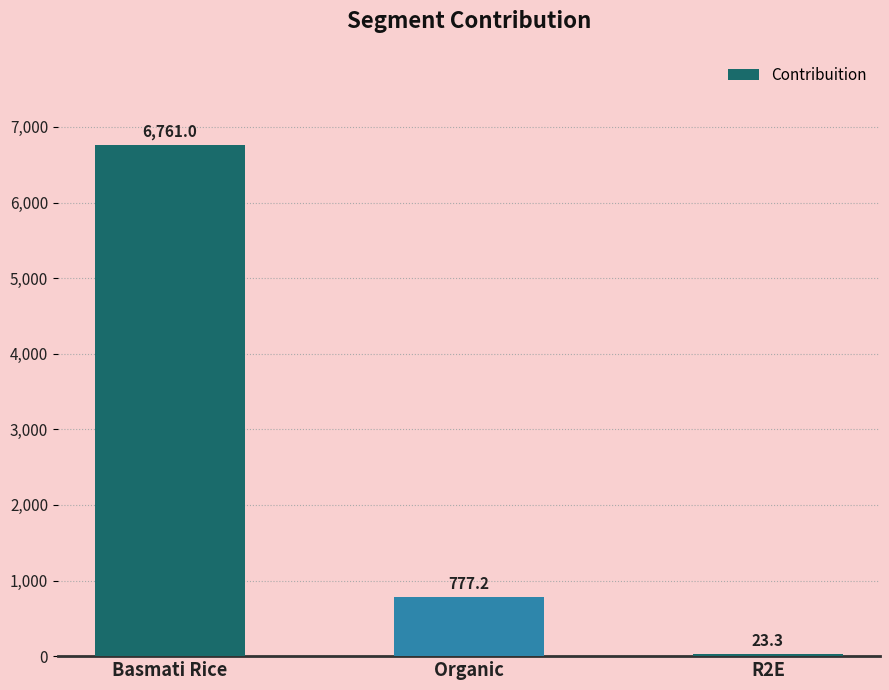

What is the maximum value shown in the chart?

6761.0